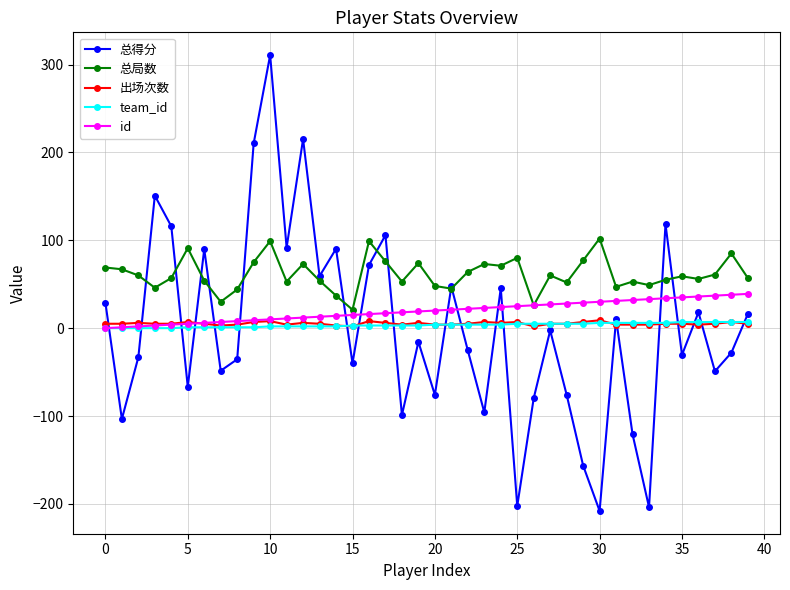

What is the difference between the maximum and second lowest values in the id series?

38.0